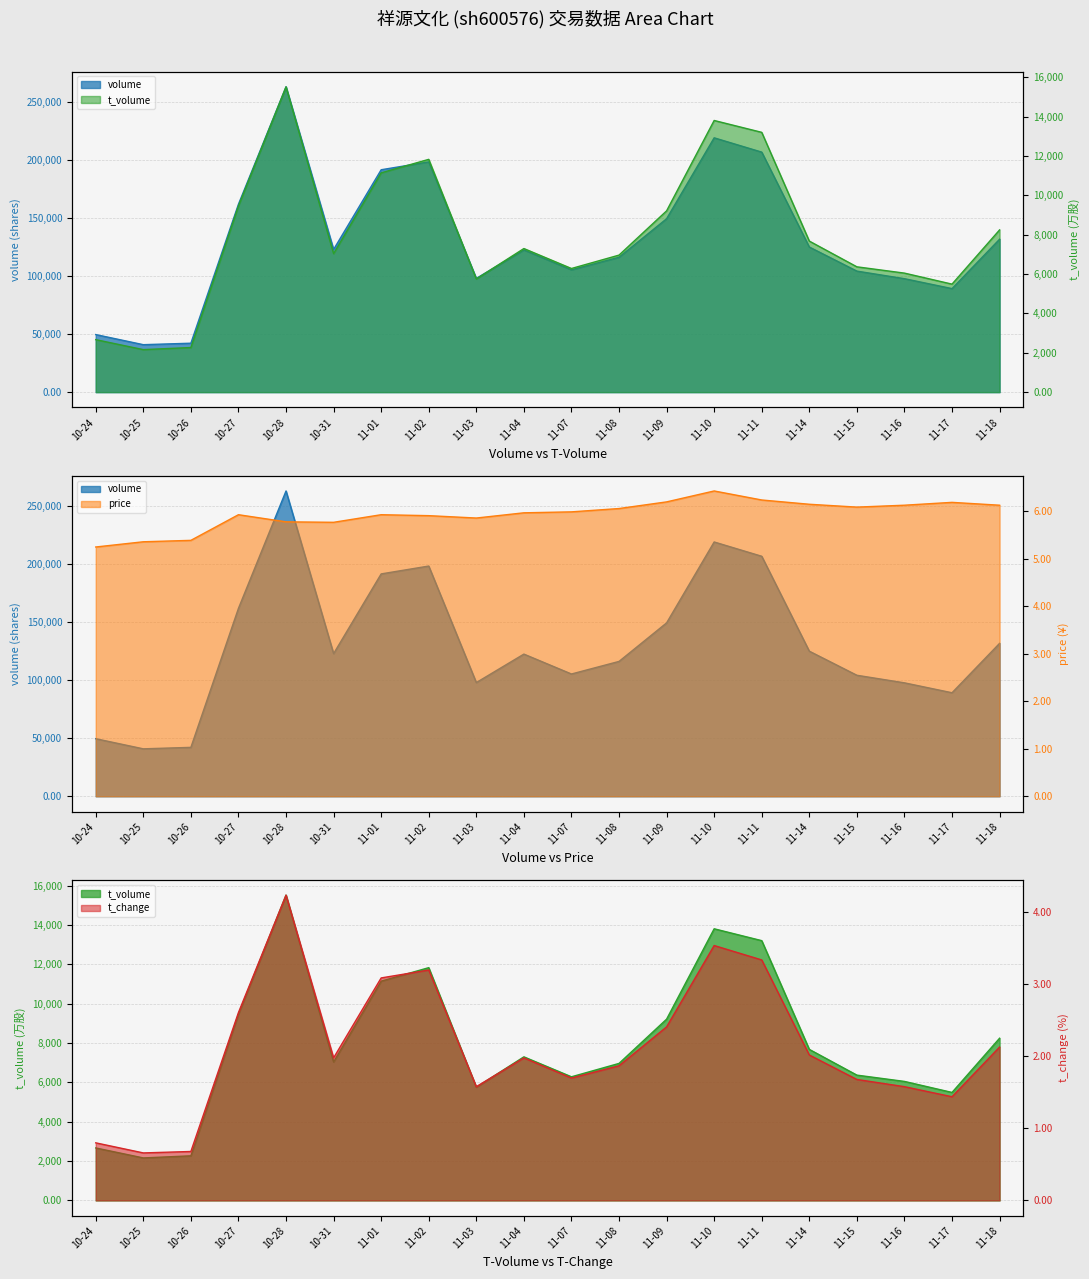

In price, how many points are higher than both neighbors (excluding endpoints)?

4